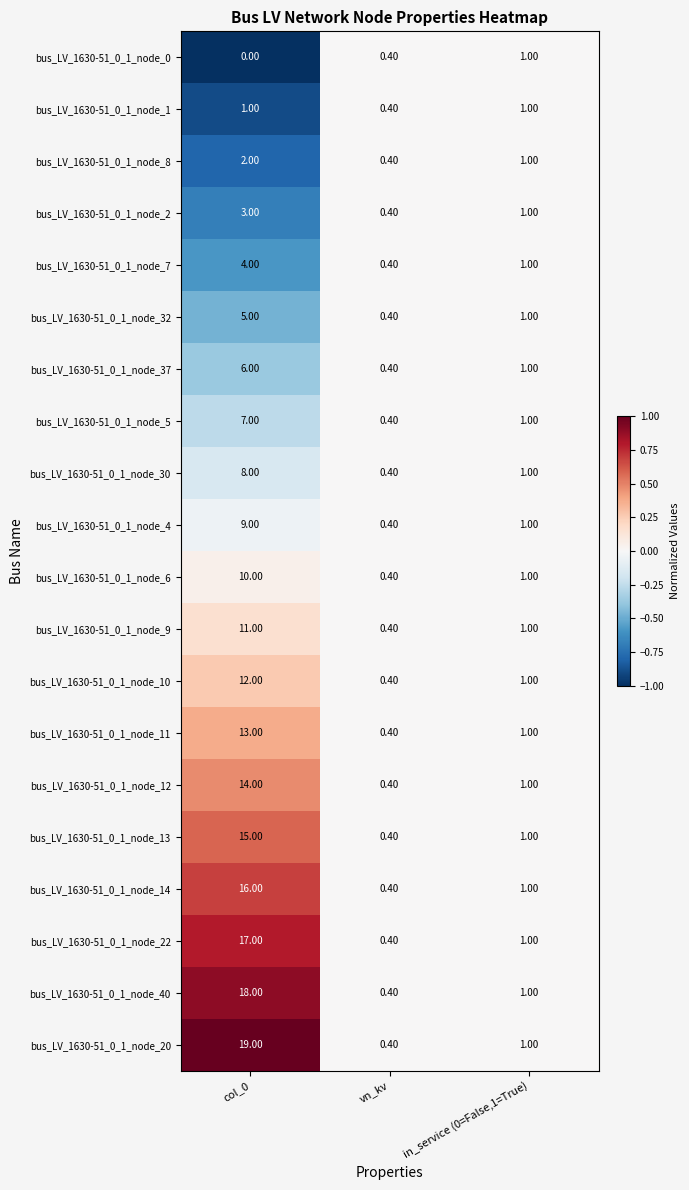

What is the difference between the maximum and minimum values in the bus_LV_1630-51_0_1_node_11 series?

12.6